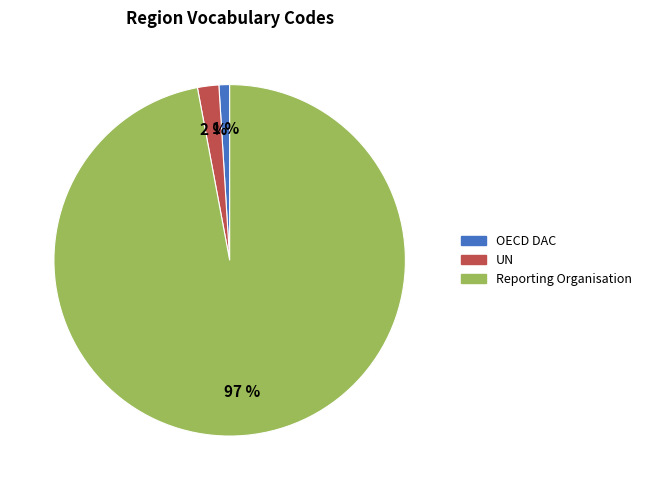

Combined, do Reporting Organisation and OECD DAC account for over 50%?

Yes